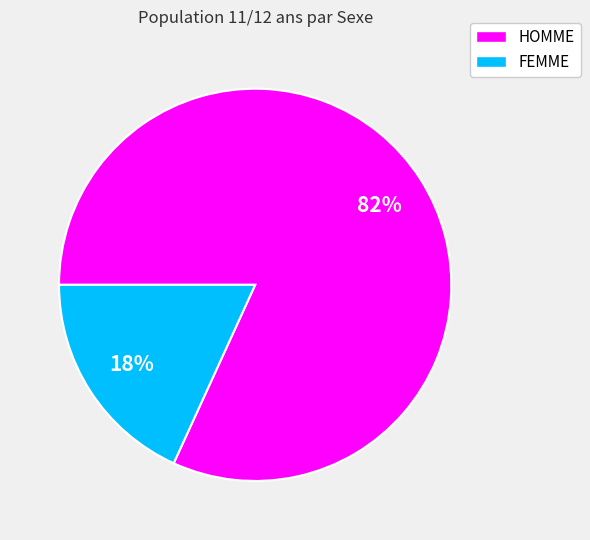

Combined, do HOMME and FEMME account for over 50%?

Yes